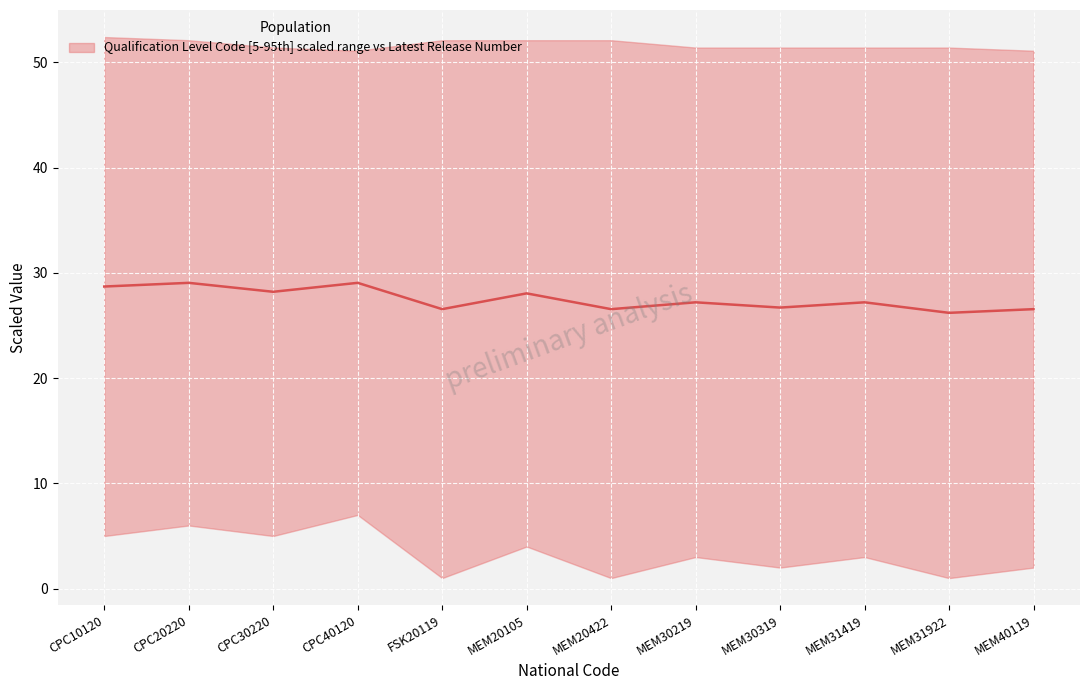

Reading left to right, list all the values displayed in this chart.

28.7	29.1	28.2	29.1	26.6	28.1	26.6	27.2	26.7	27.2	26.2	26.6